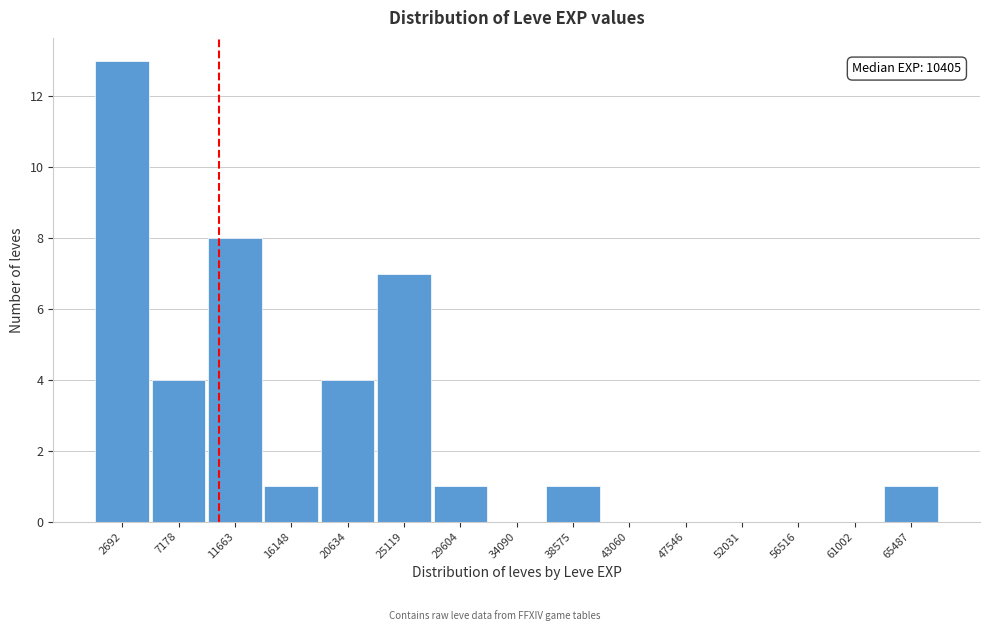

Over which range of the x-axis is the bar tallest?

500 to 5000